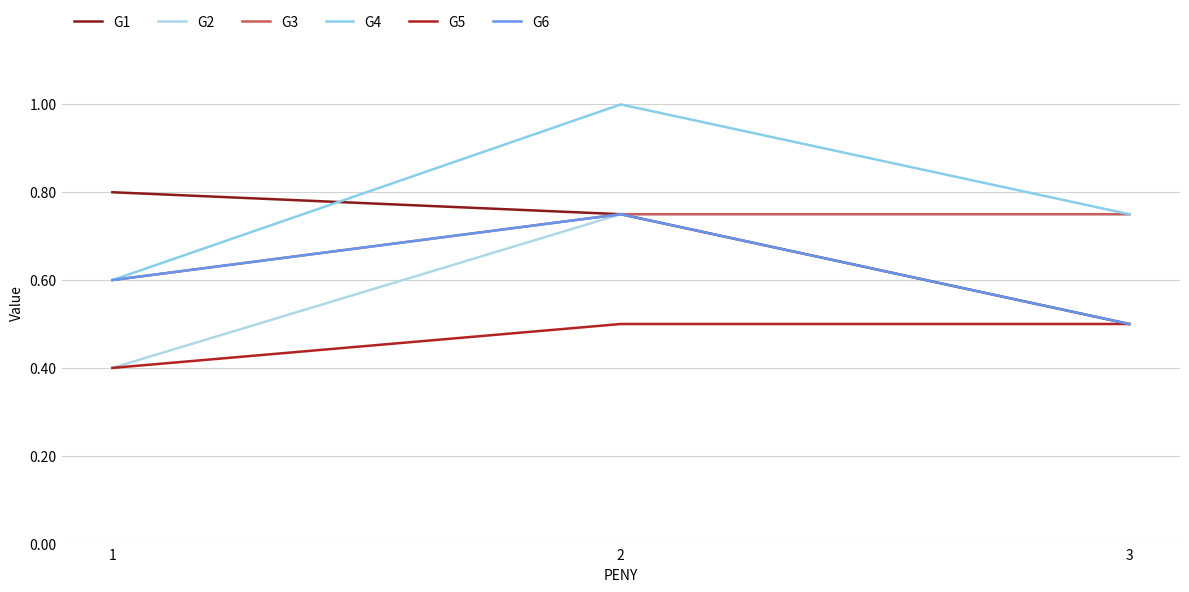

What is the value of the G5 point at the 2nd from the left?

0.5